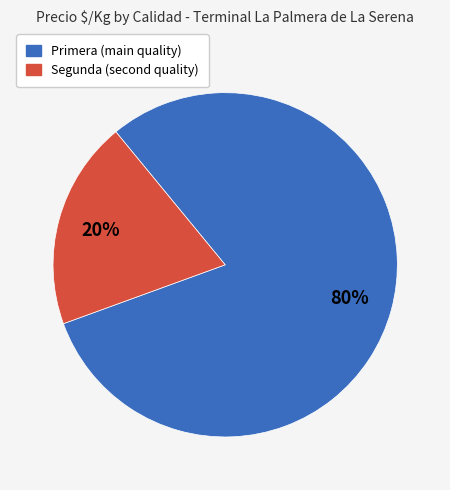

To the nearest percent, what portion does Primera represent?

80%